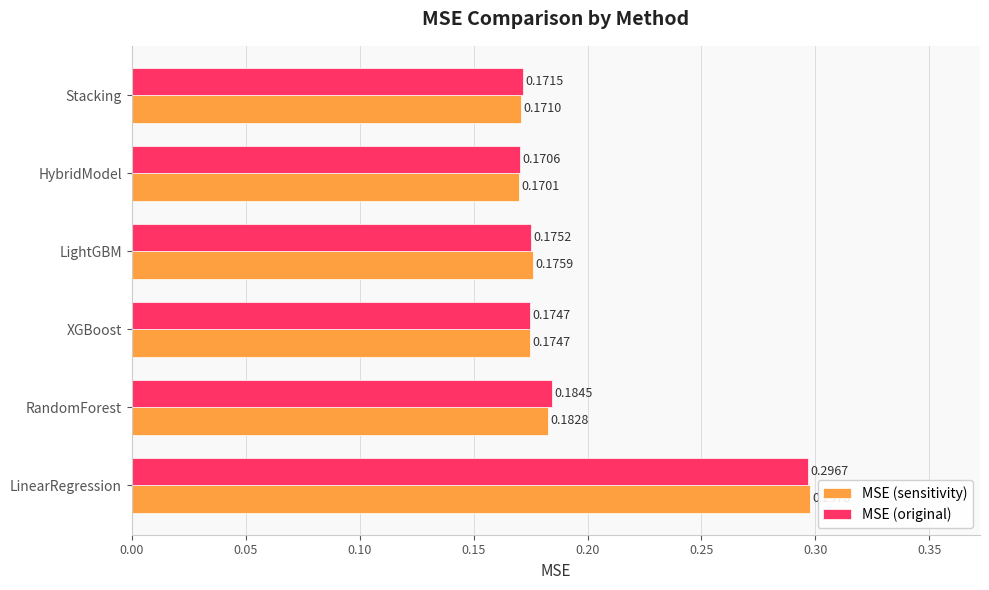

What is the sum of all MSE (original) values?

1.2